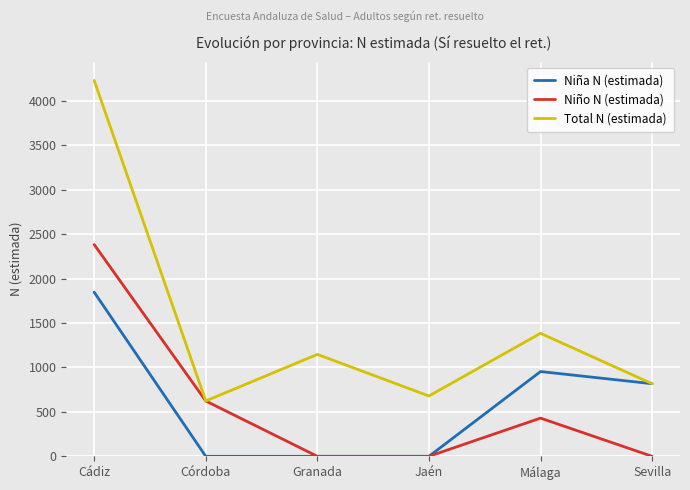

True or false: Niña N (estimada) has a value of 690 at Córdoba.

False